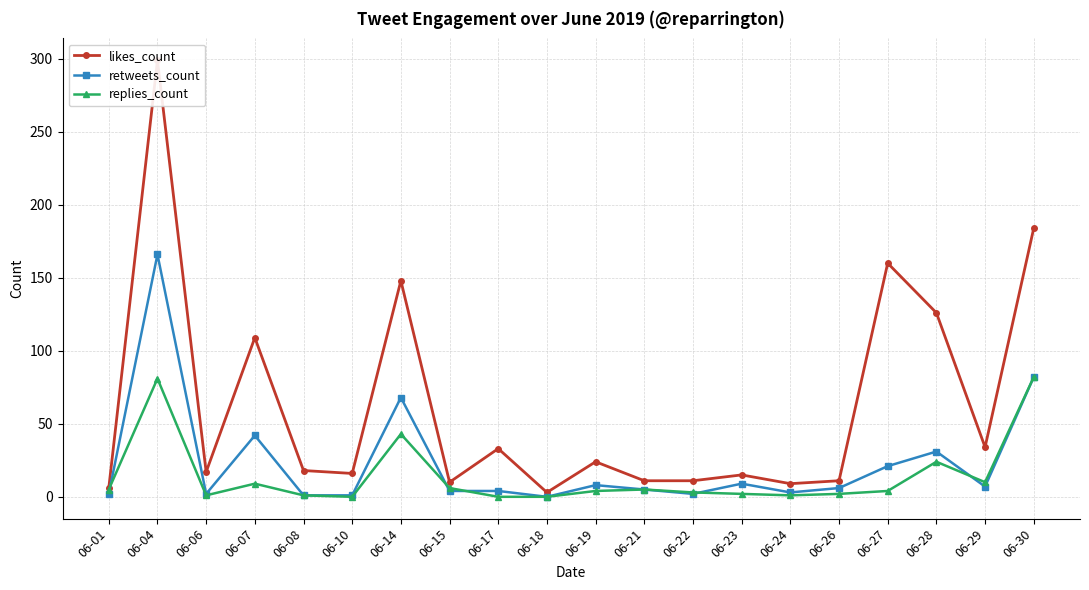

Reading left to right, what are all the values shown in this chart?

likes_count: 6	299	17	109	18	16	148	10	33	3	24	11	11	15	9	11	160	126	34	184
retweets_count: 2	166	2	42	1	1	68	4	4	0	8	5	2	9	3	6	21	31	7	82
replies_count: 5	81	1	9	1	0	43	6	0	0	4	5	3	2	1	2	4	24	10	82